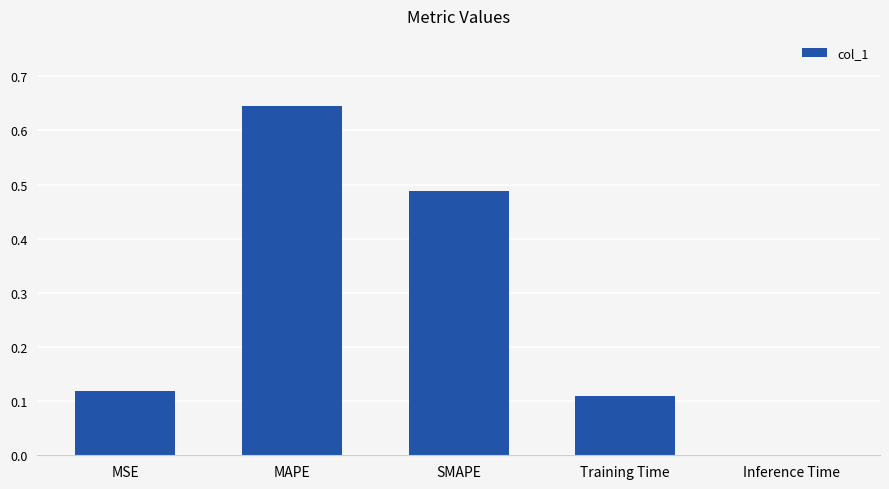

Which label corresponds to the largest value in the chart?

MAPE